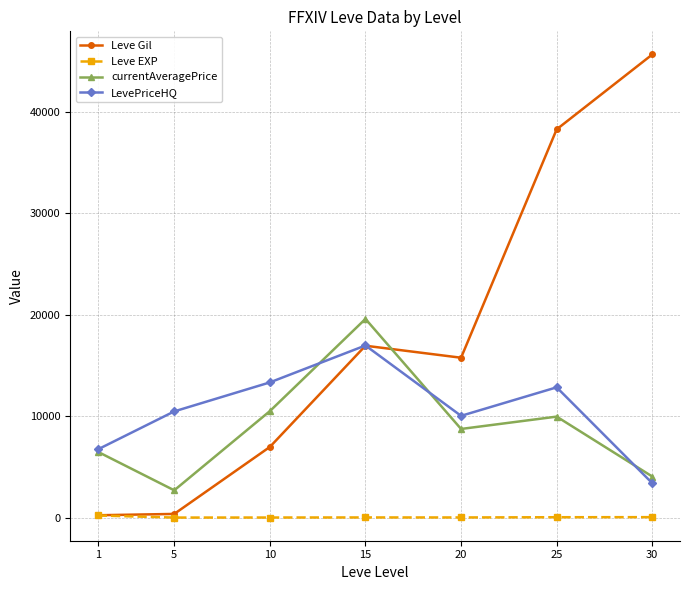

What is the difference between the currentAveragePrice values at 15 and 5?

16906.1